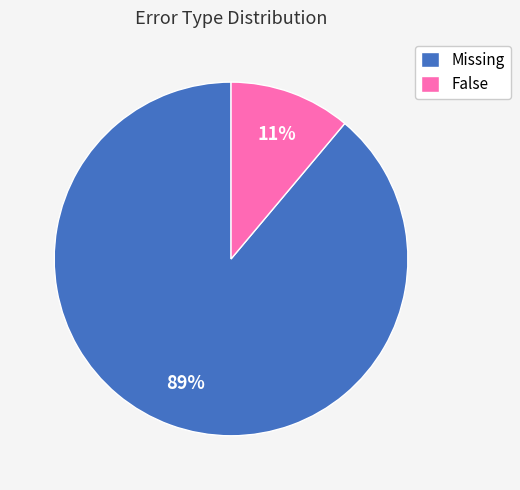

Rank the categories by value from lowest to highest.

False, Missing